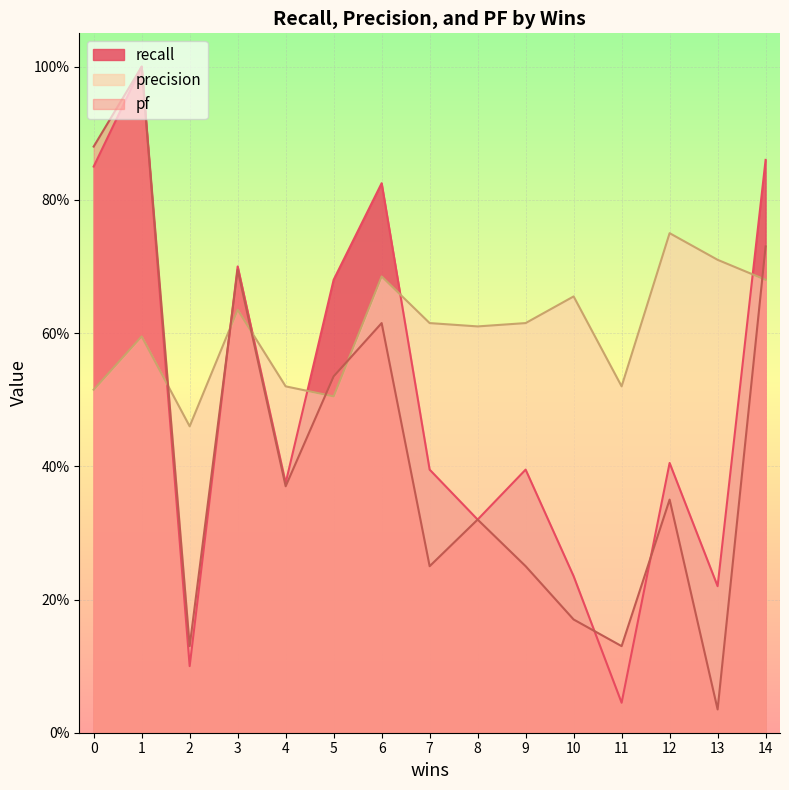

The value of pf at 5 is 0.8. True or false?

False